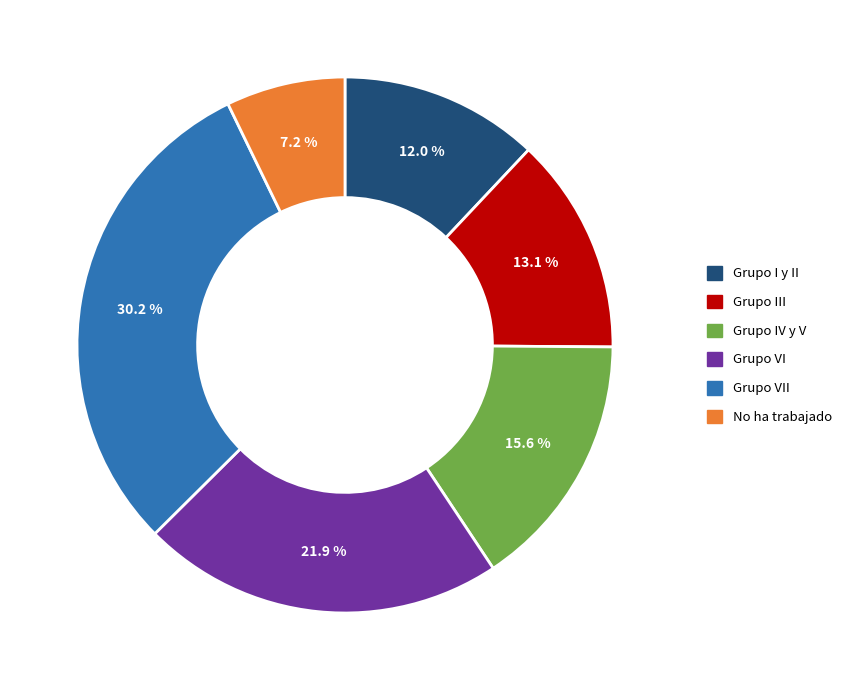

Does any single category account for the majority?

No